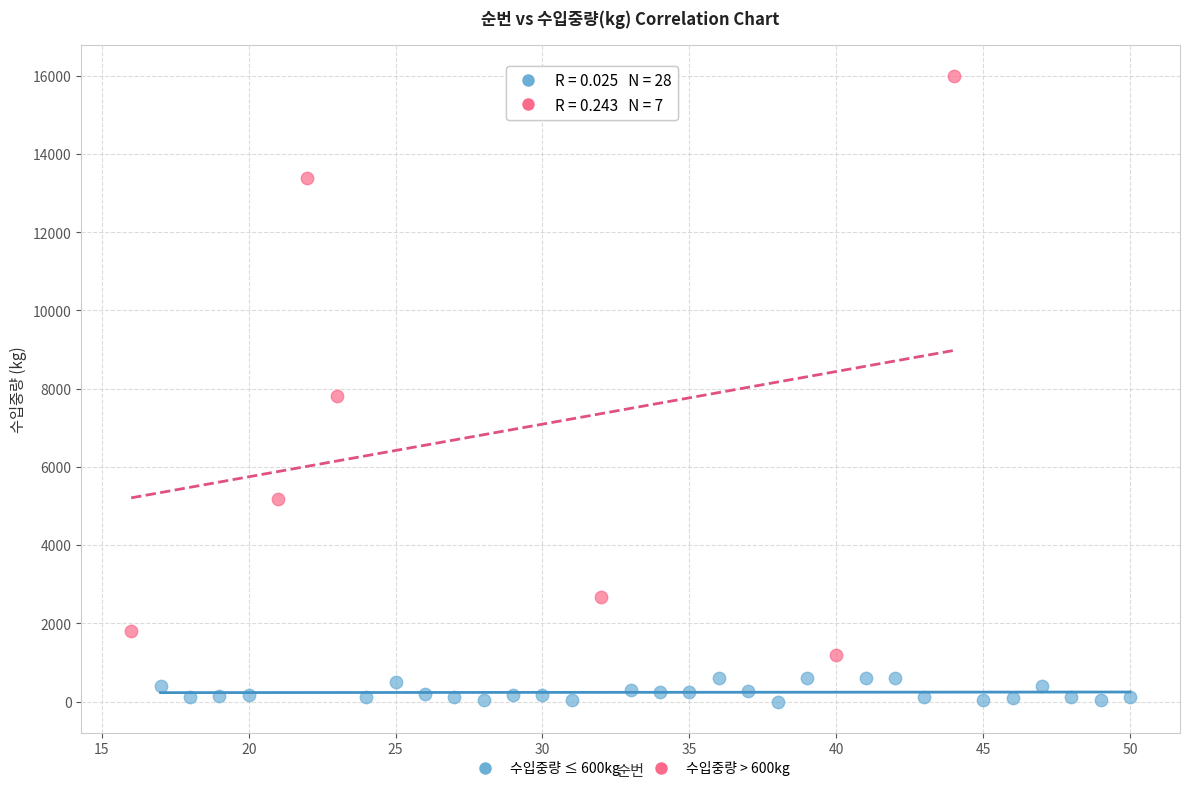

What are all the series names shown in the legend?

수입중량 ≤ 600kg, 수입중량 > 600kg